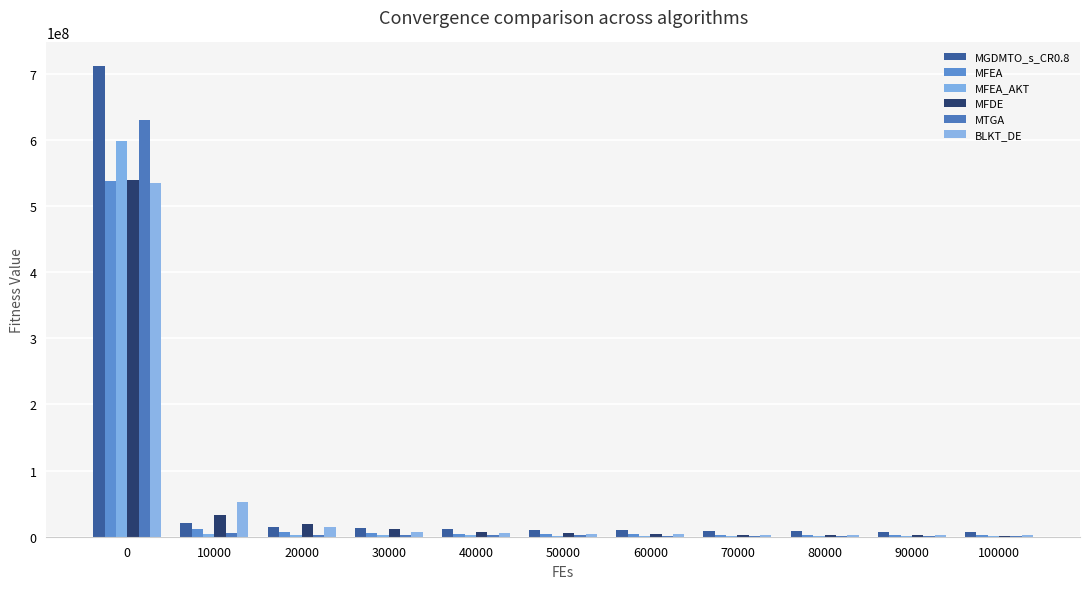

What is the difference between the MTGA values at 80000 and 30000?

1102346.6